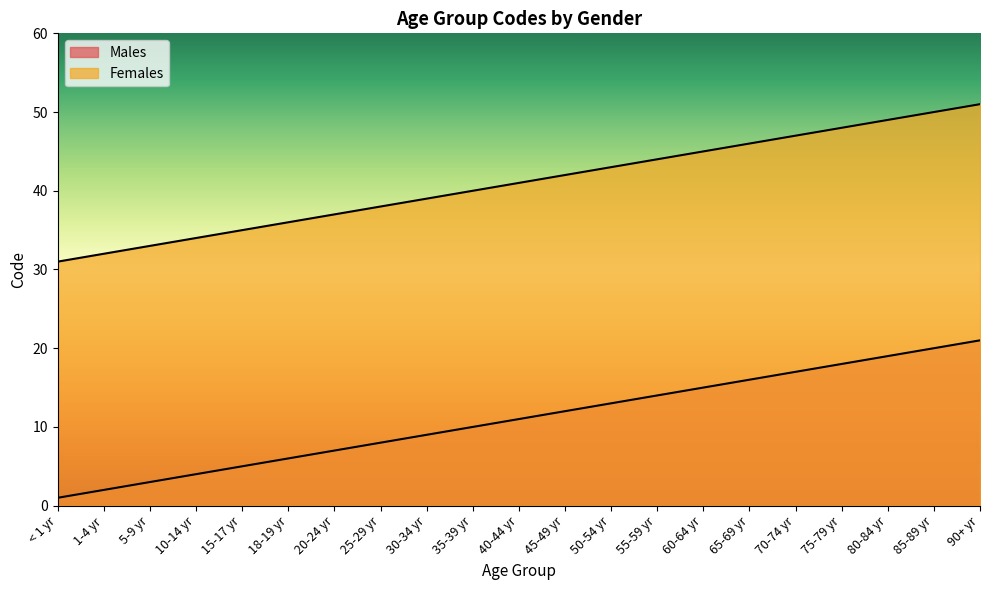

True or false: Males and Females cross at least once.

False